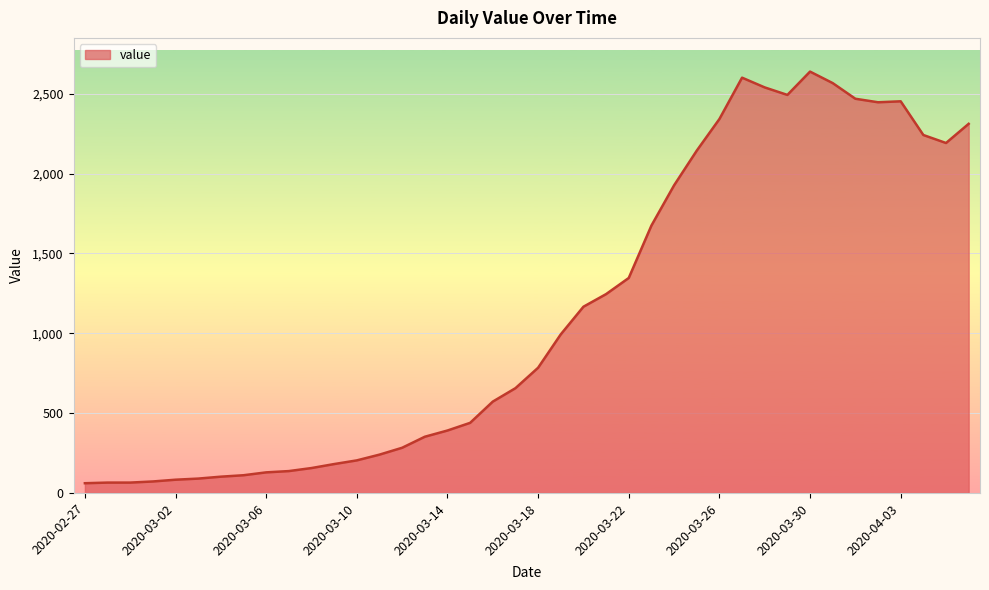

What is the difference between the maximum and minimum values?

2577